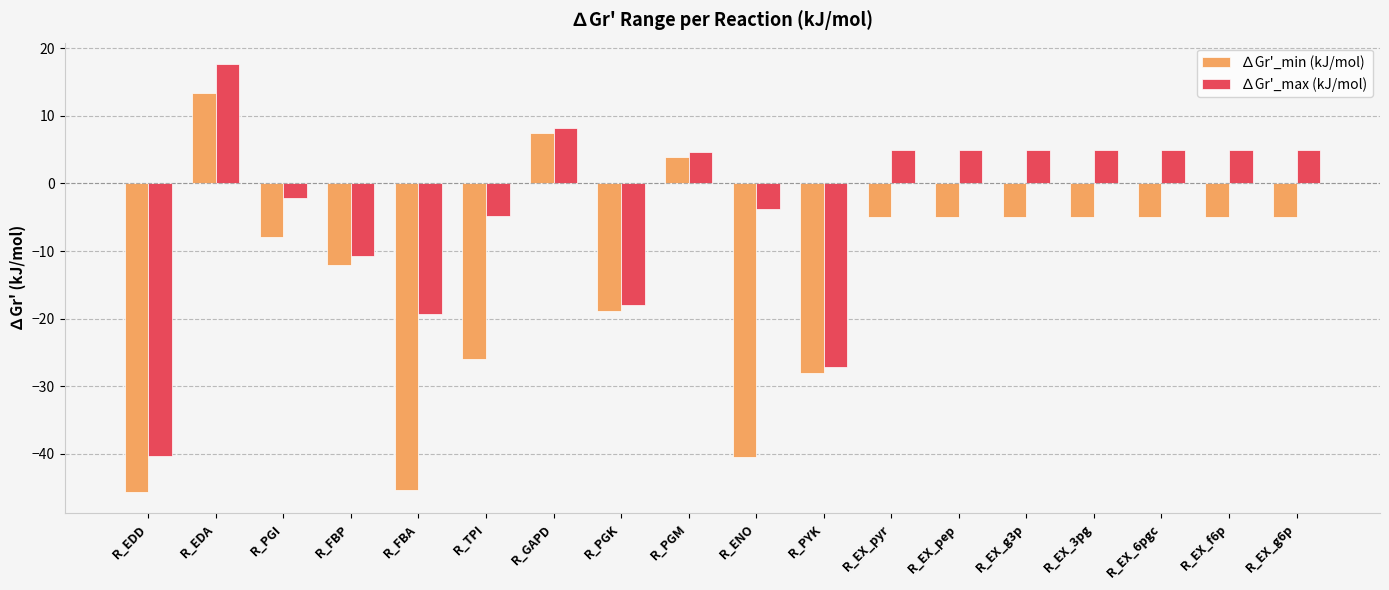

Which series changed the most between R_EDA and R_PGM?

∆Gr'_max (kJ/mol)